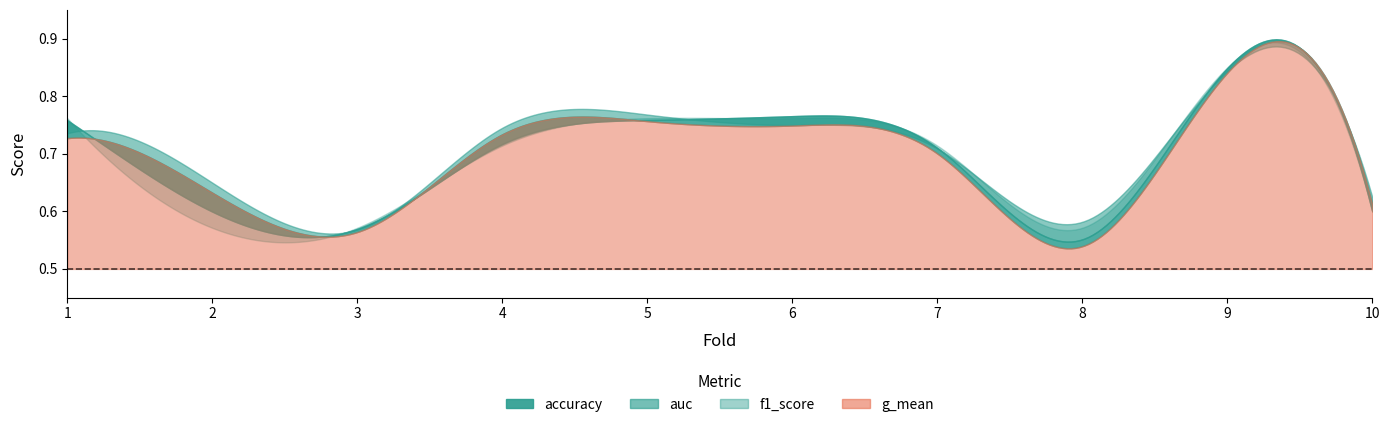

The g_mean series shows 0.7 at 6. True or false?

True